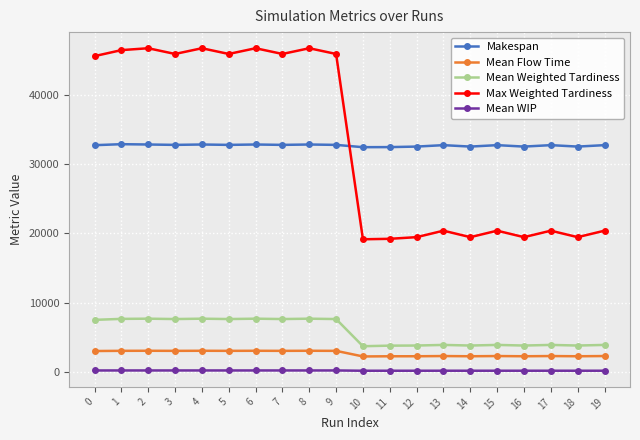

What is the greatest value displayed?

46792.7